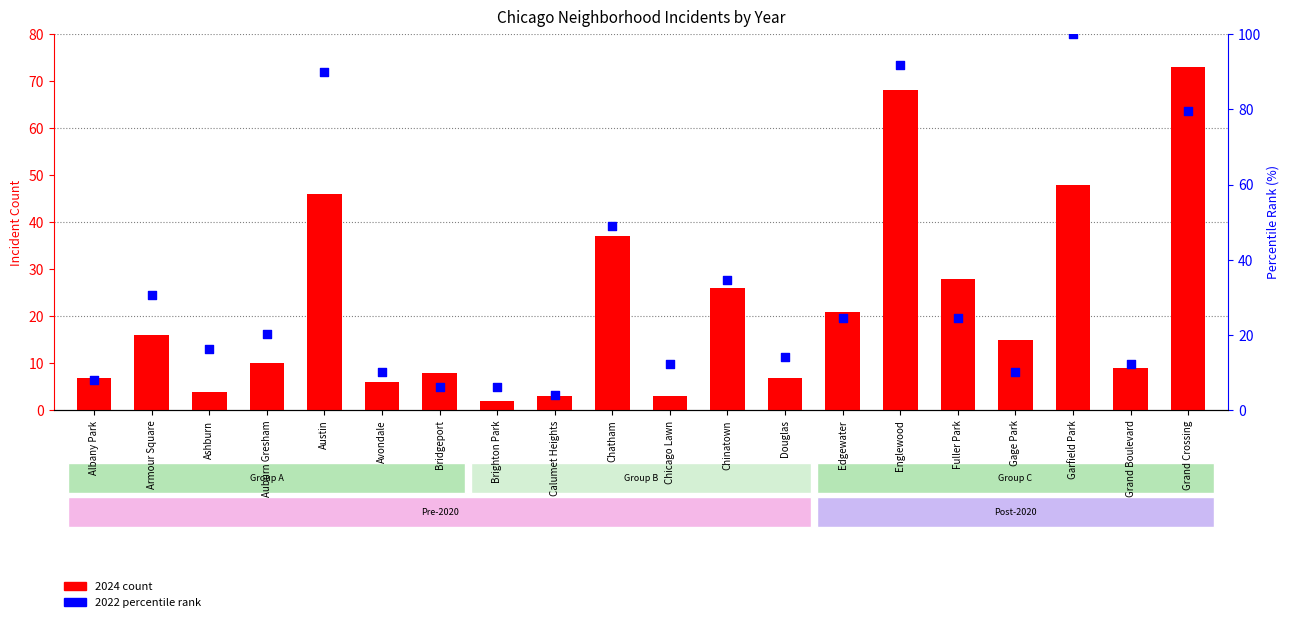

At how many categories does at least one series exceed 77?

4